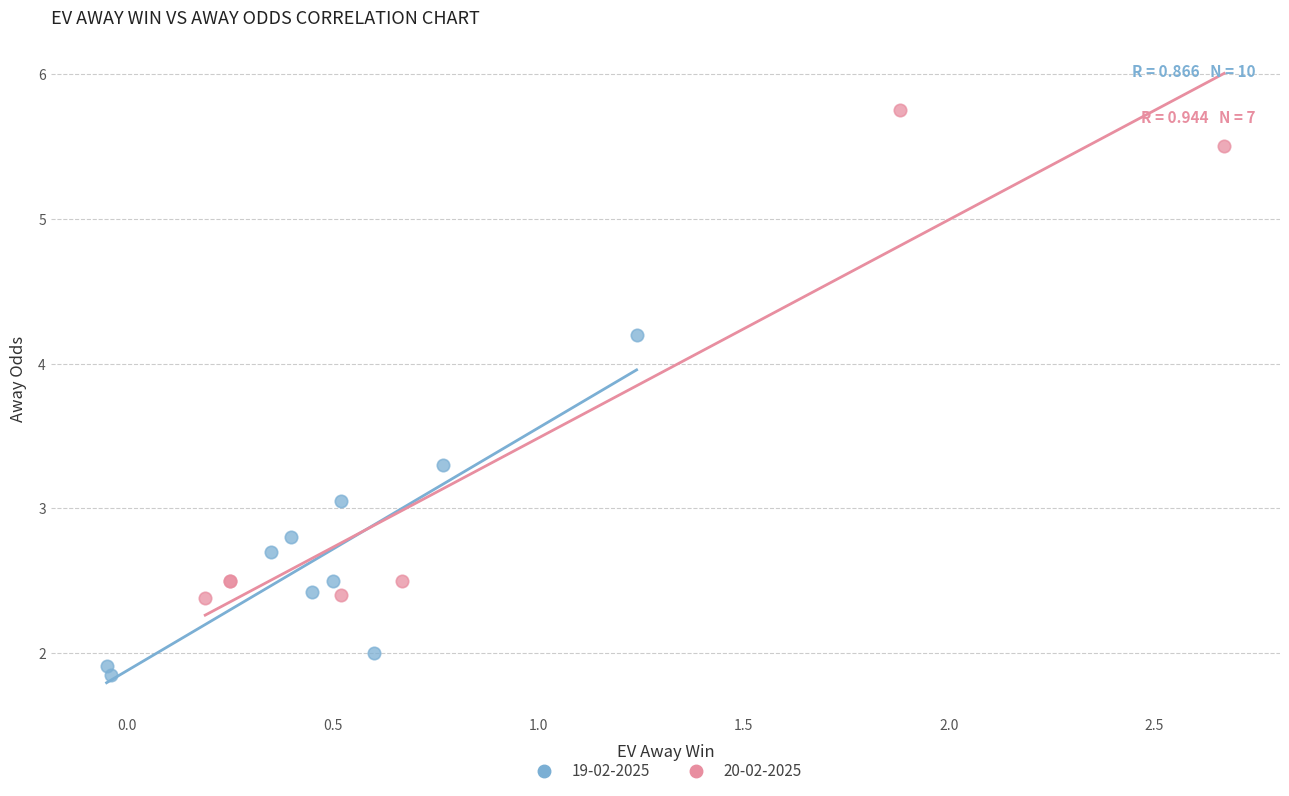

Which series has the largest Y range (max minus min)?

20-02-2025